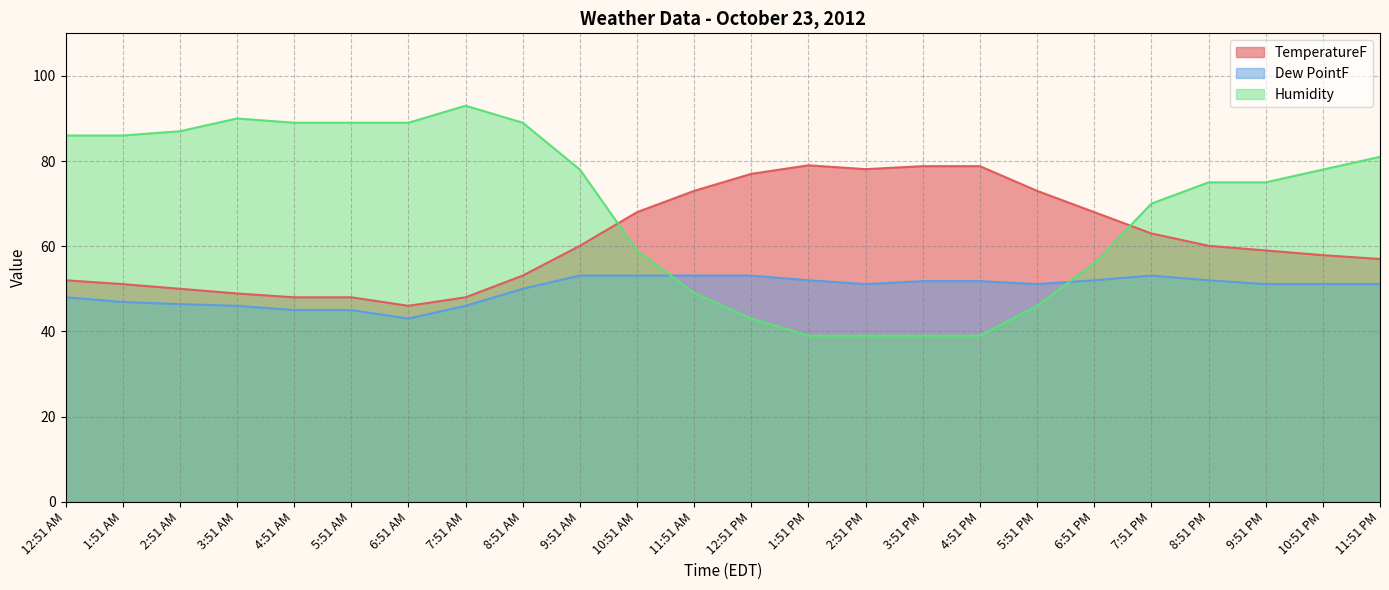

Between 11:51 PM and 9:51 PM, which is larger?

9:51 PM